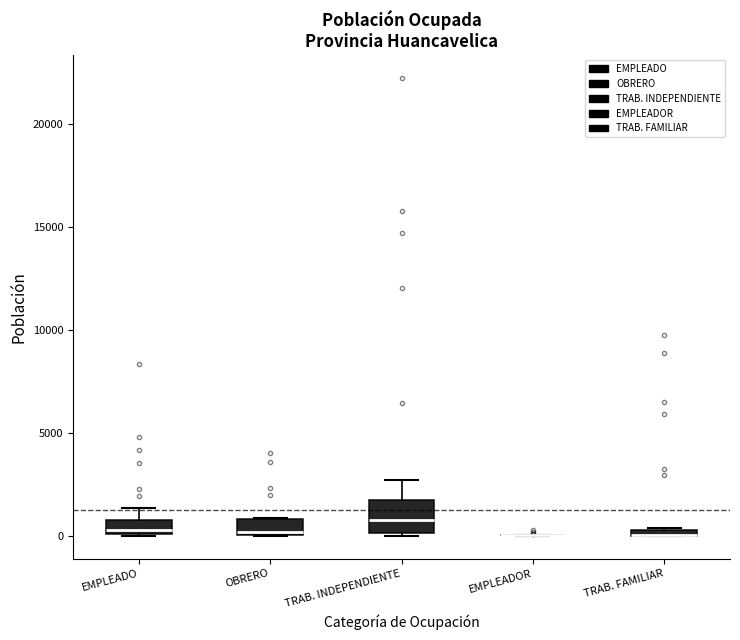

Which box is the tallest, from its lower edge to its upper edge?

TRAB. INDEPENDIENTE